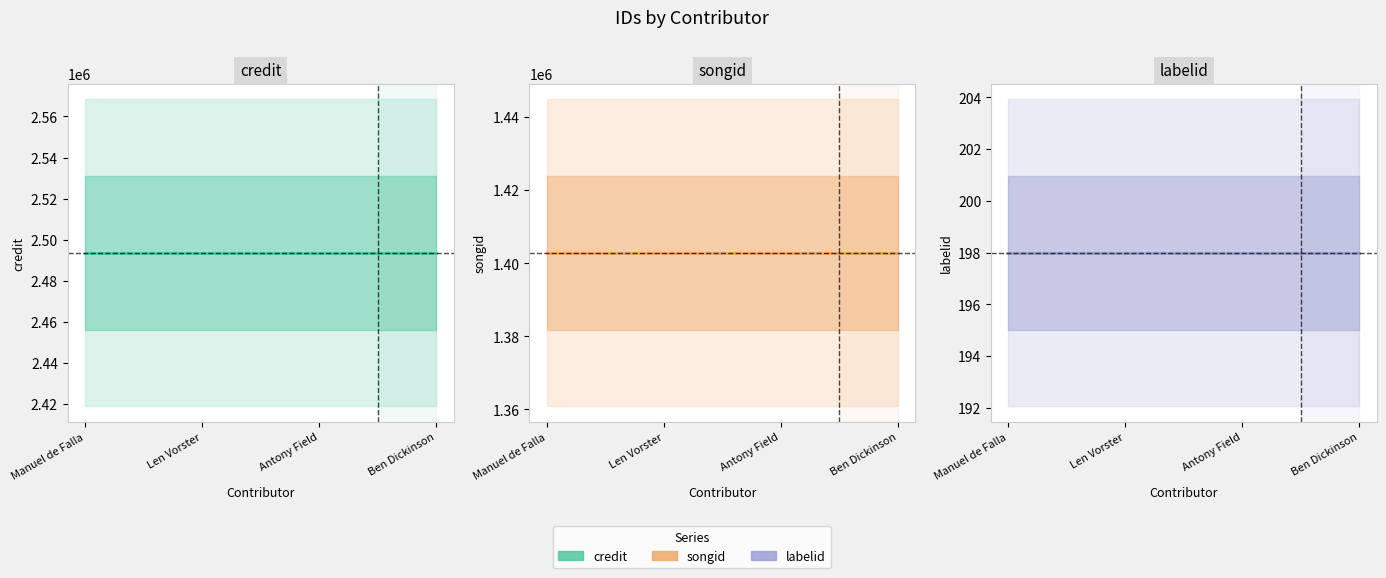

Which category has the highest value in the songid series?

Manuel de Falla